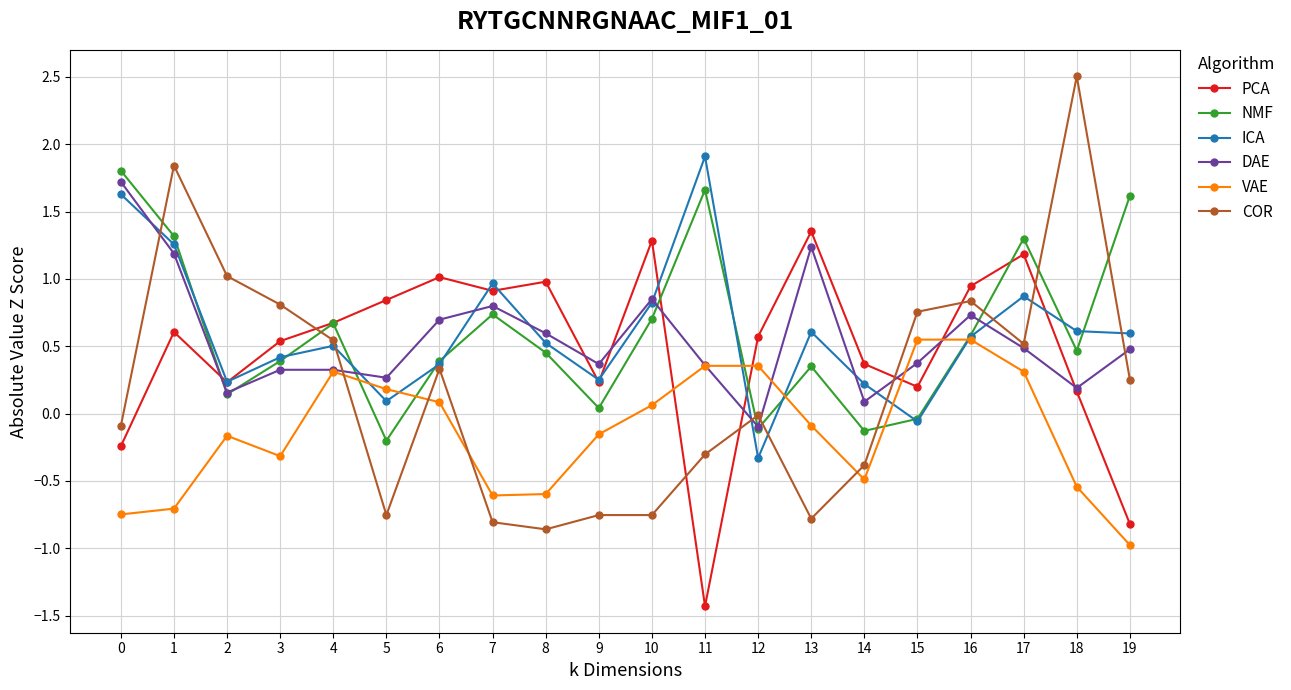

The ICA series shows 0.7 at 7. True or false?

False